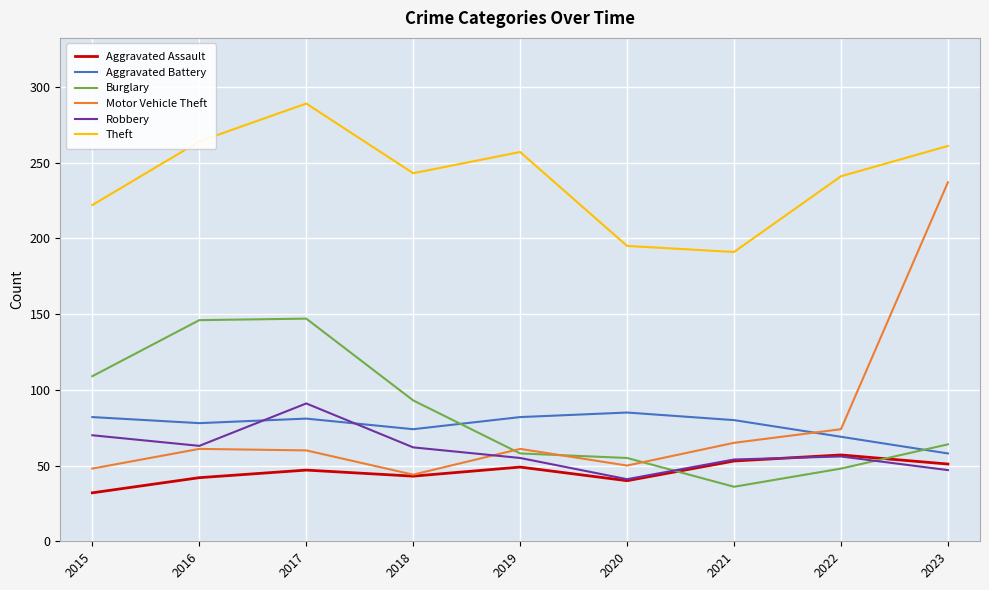

What is the approximate value of Motor Vehicle Theft at 2018?

44